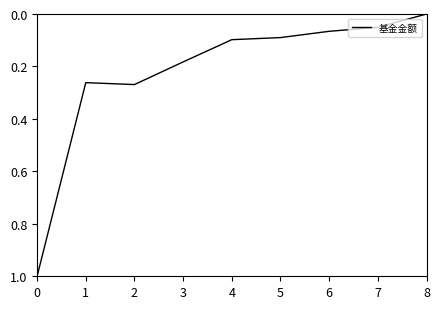

How many distinct data groups are displayed?

1